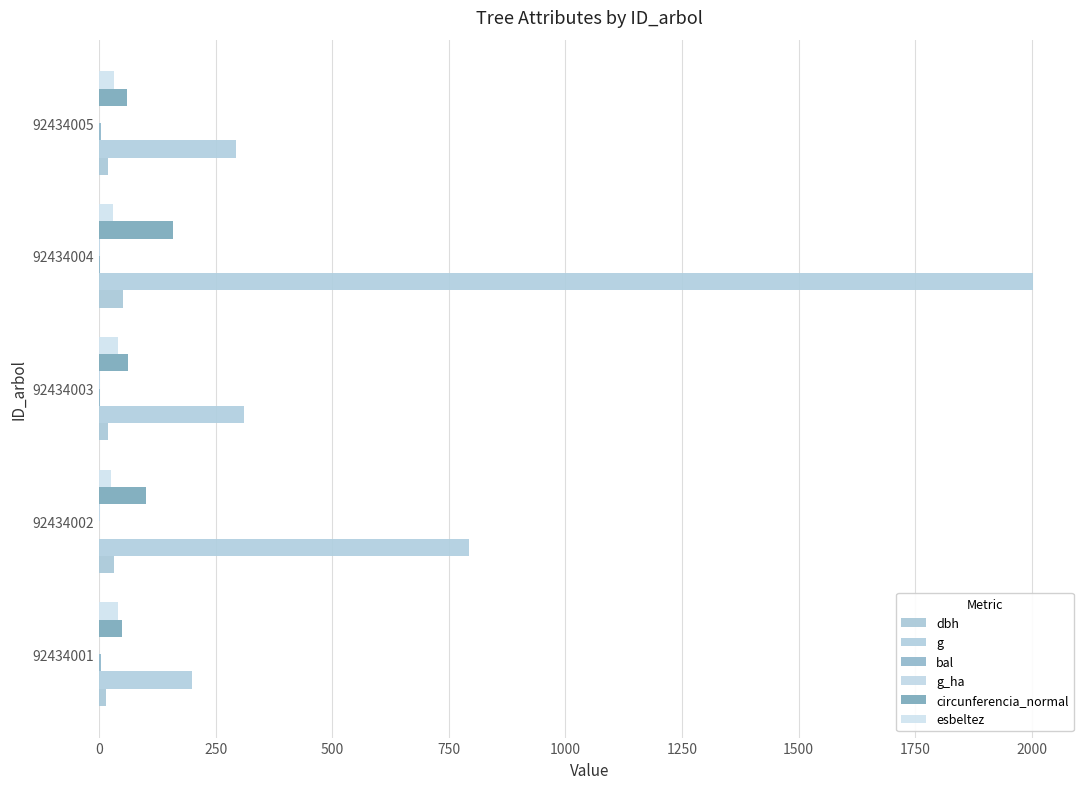

What is the value of the circunferencia_normal bar at the 5th from the left?

60.8